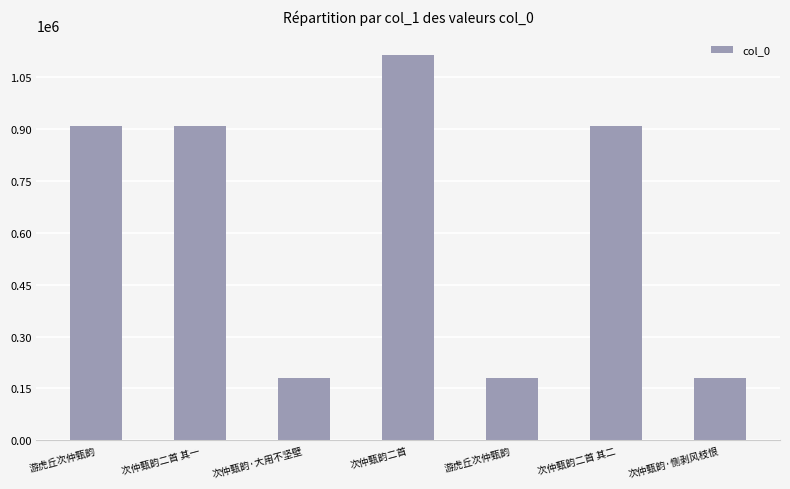

Rank the categories by value from highest to lowest.

次仲甄韵二首, 游虎丘次仲甄韵, 次仲甄韵二首 其一, 次仲甄韵二首 其二, 次仲甄韵·恻剥风枝恨, 次仲甄韵·大用不坚壁, 游虎丘次仲甄韵